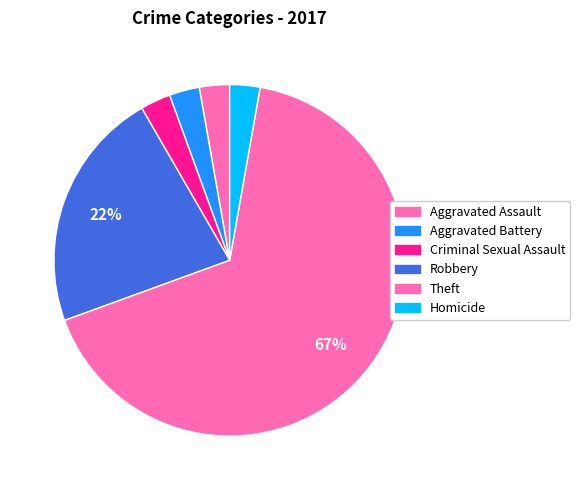

Is there a majority slice in this chart?

Yes